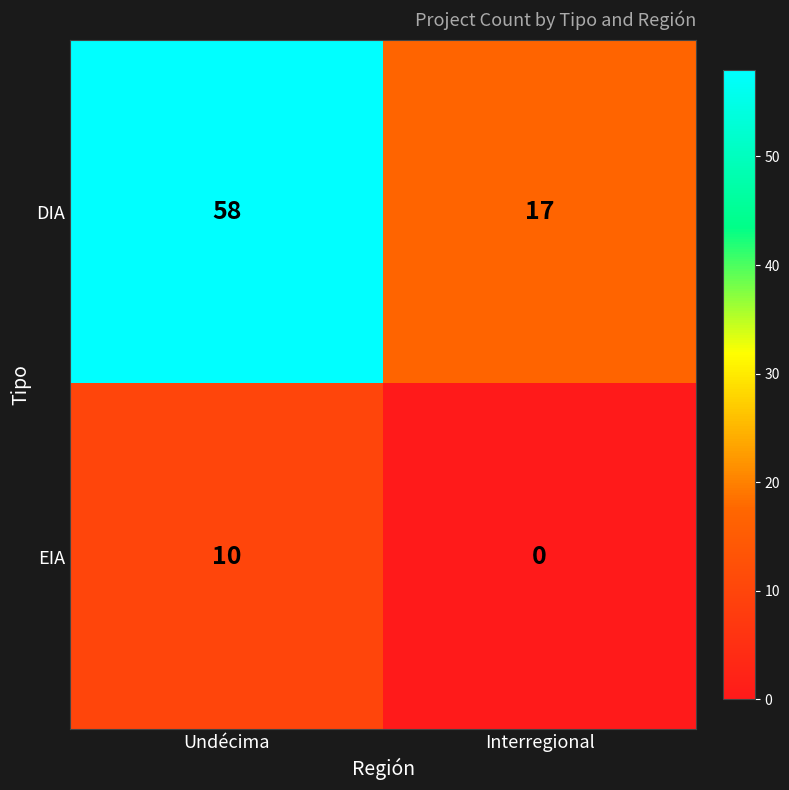

At Undécima, list the series in order from largest to smallest.

DIA, EIA